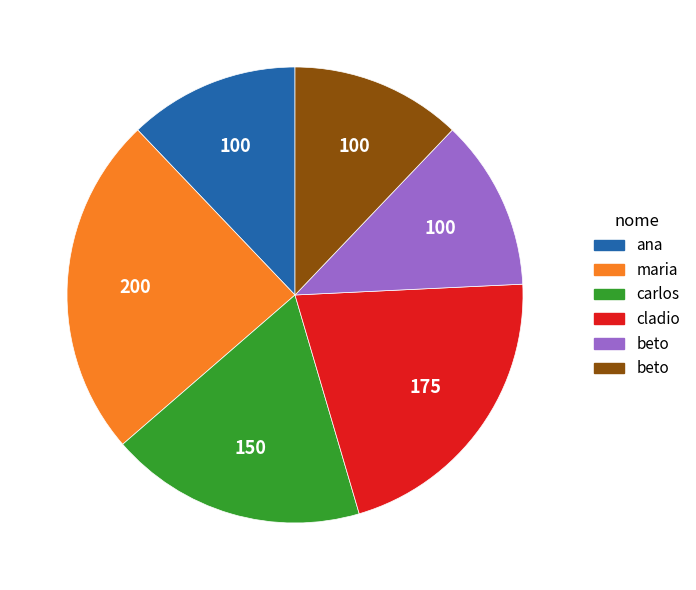

Is there a majority slice in this chart?

No